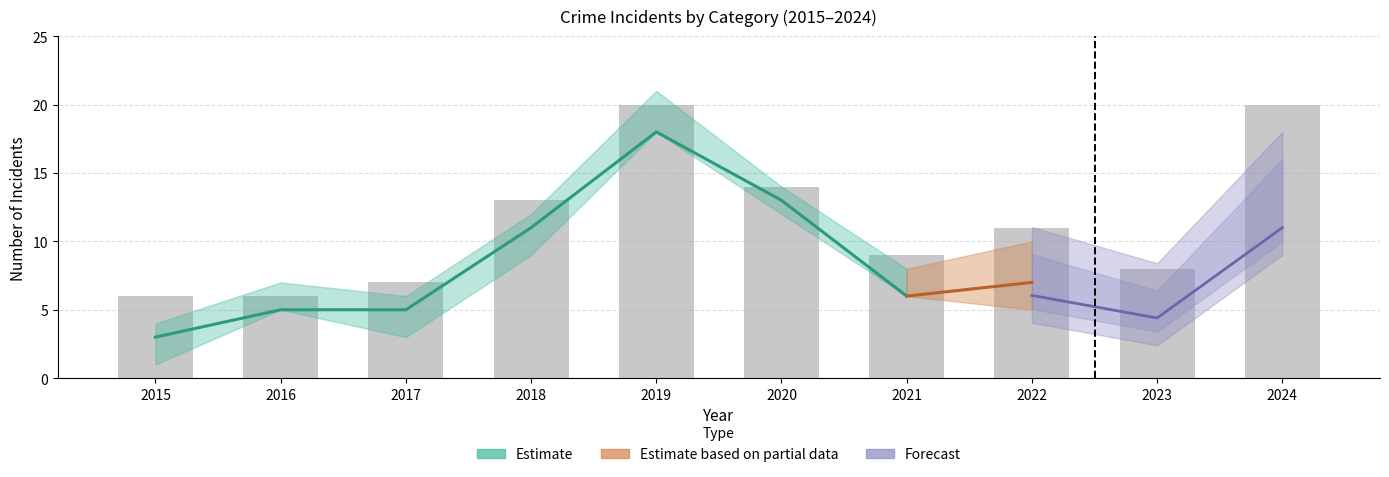

What is the greatest value displayed?

20